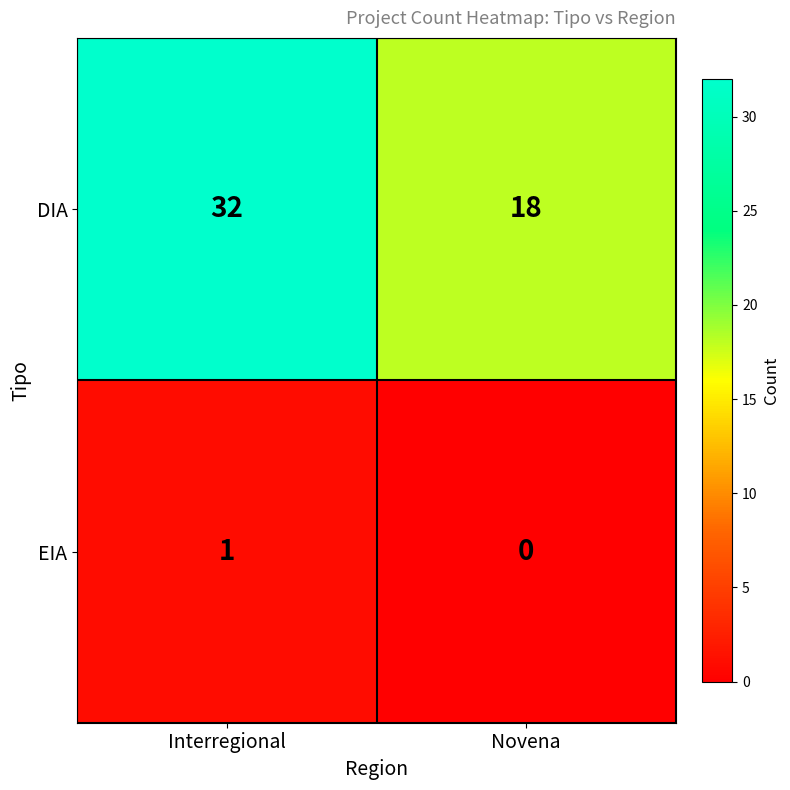

Reading left to right, what are all the values shown in this chart?

DIA: Interregional=32	Novena=18
EIA: Interregional=1	Novena=0